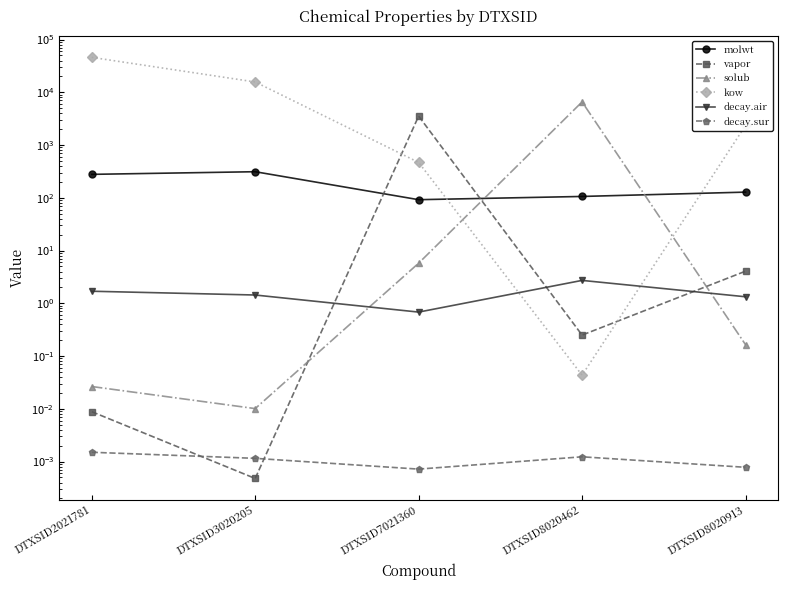

Which label corresponds to the smallest value in the chart?

DTXSID3020205